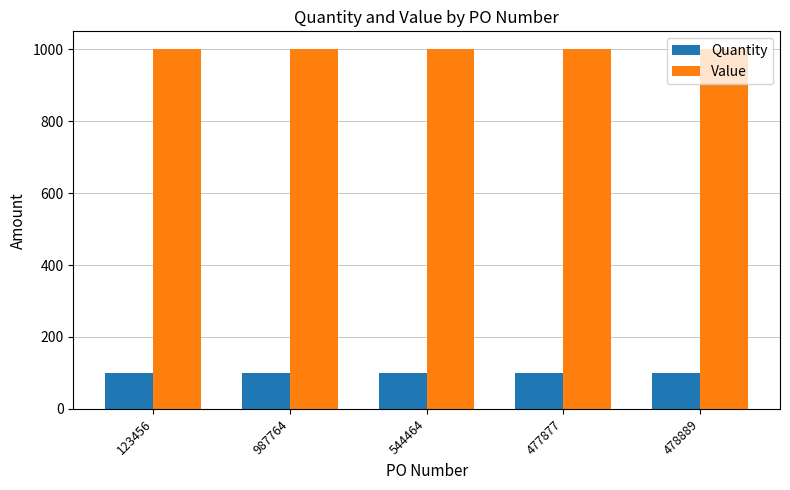

Rank the series by their maximum value, from lowest to highest.

Quantity, Value